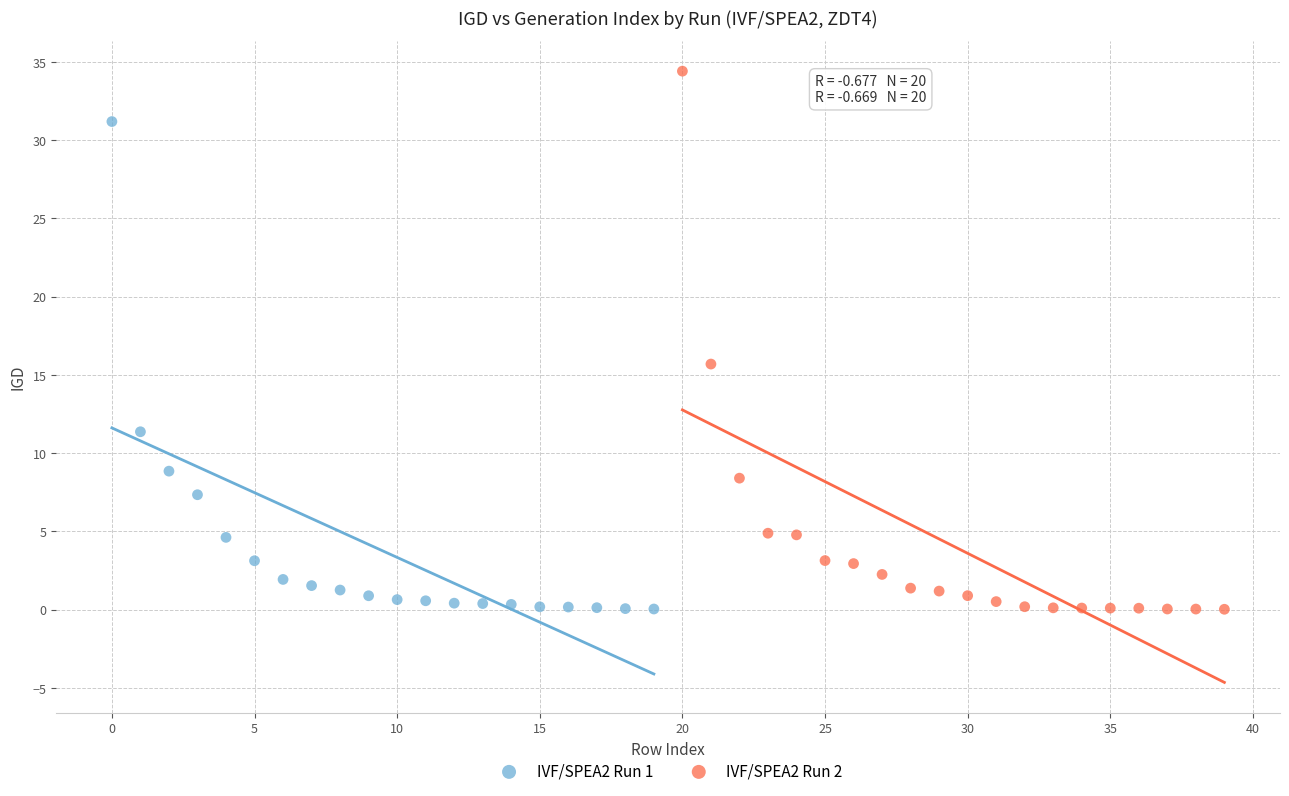

Which series contains the highest Y value?

IVF/SPEA2 Run 2